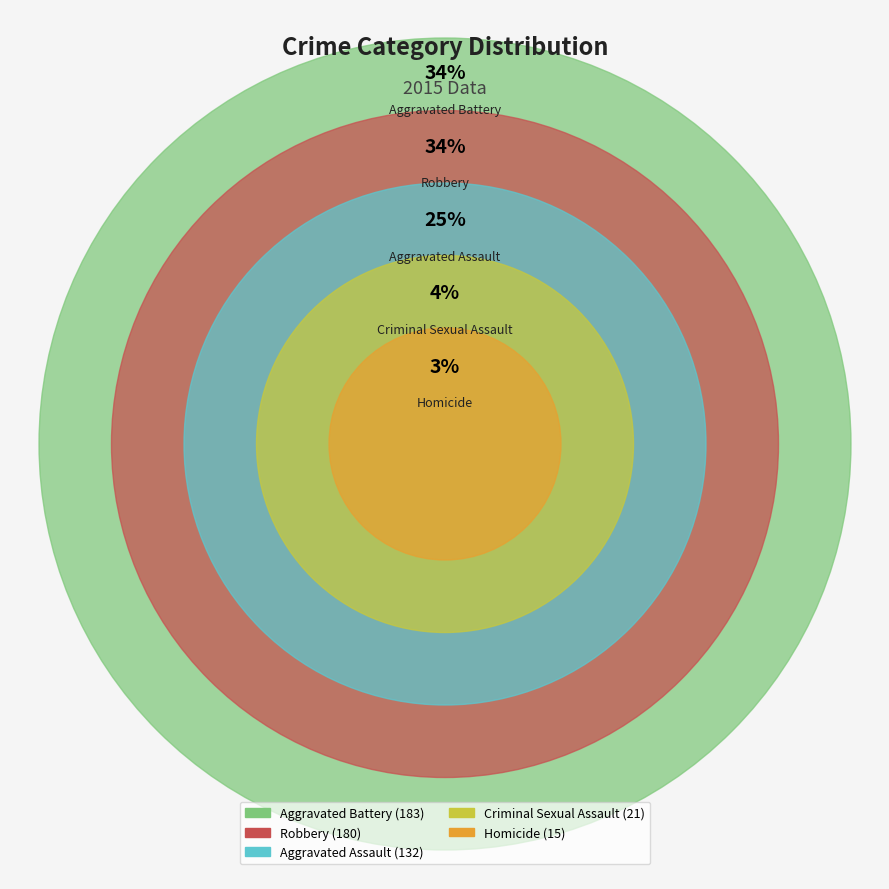

To the nearest percent, what is the difference between the Robbery and Criminal Sexual Assault slice percentages?

30%